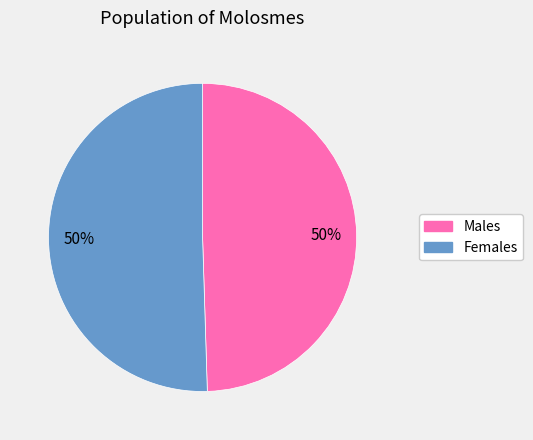

How many slices are in this pie chart?

2